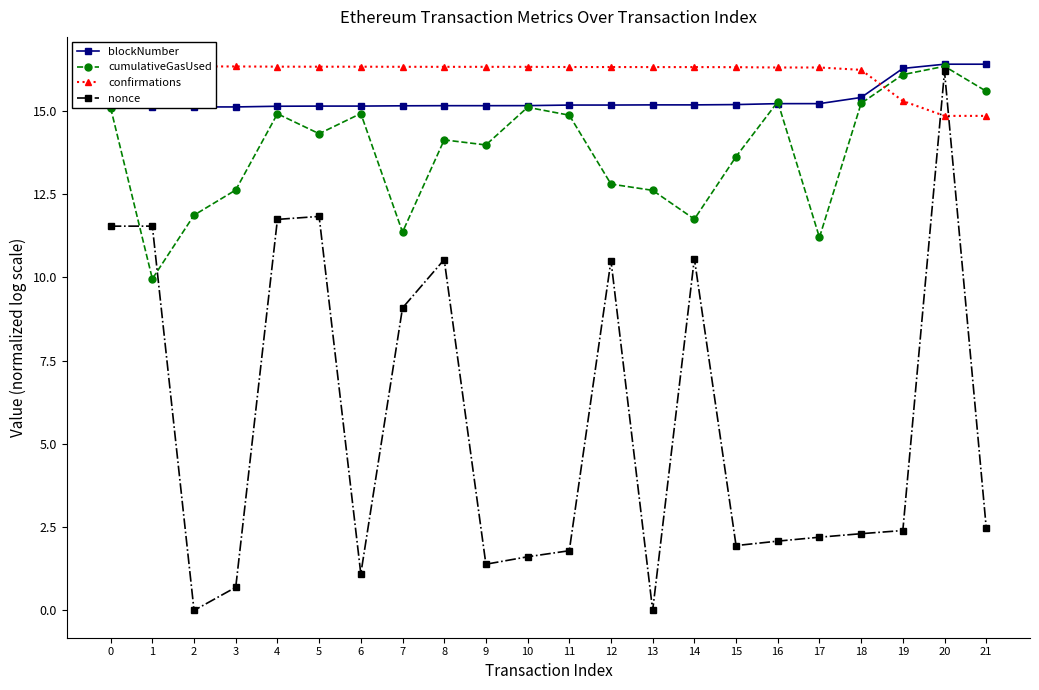

Which label corresponds to the largest value in the chart?

21